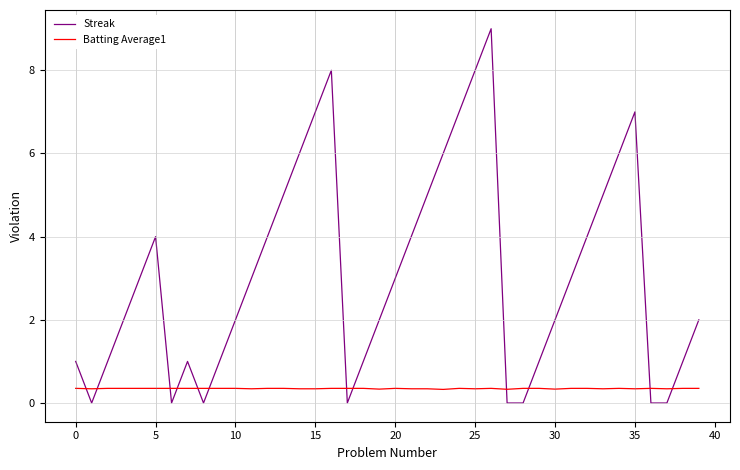

Which series has the largest total across all categories?

Streak